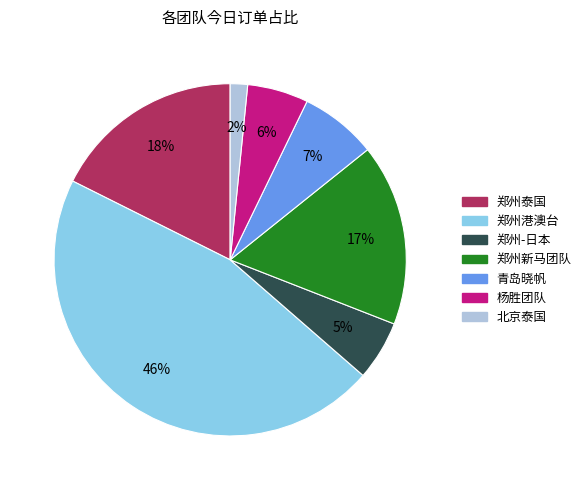

To the nearest percent, what is the average slice percentage?

14%